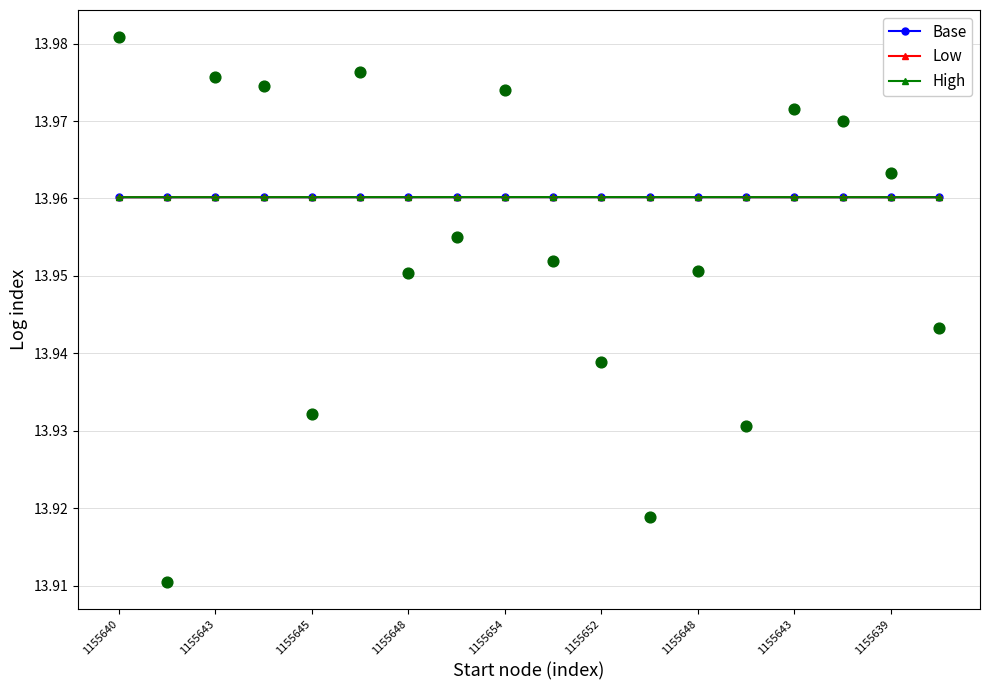

What are all the series names shown in the legend?

Base, Low, High